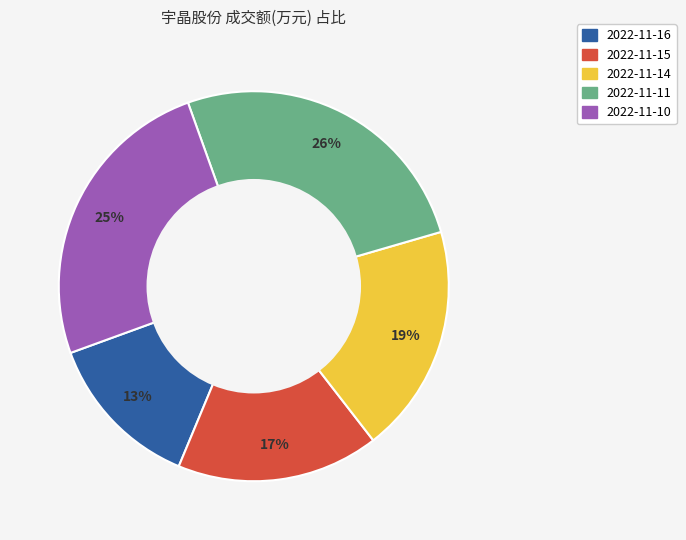

What percentage is the 2022-11-15 slice, to the nearest percent?

17%